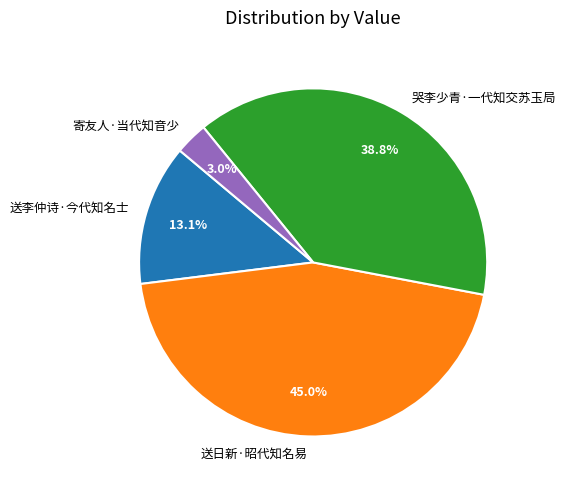

Which has a higher value, 送李仲诗·今代知名士 or 哭李少青·一代知交苏玉局?

哭李少青·一代知交苏玉局